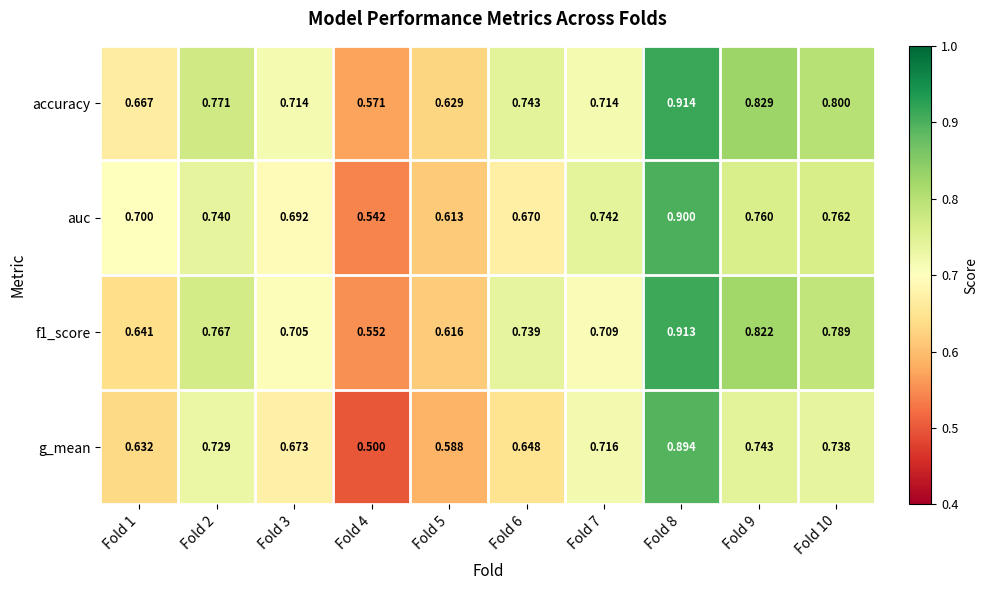

Which series changed the most between Fold 2 and Fold 6?

g_mean